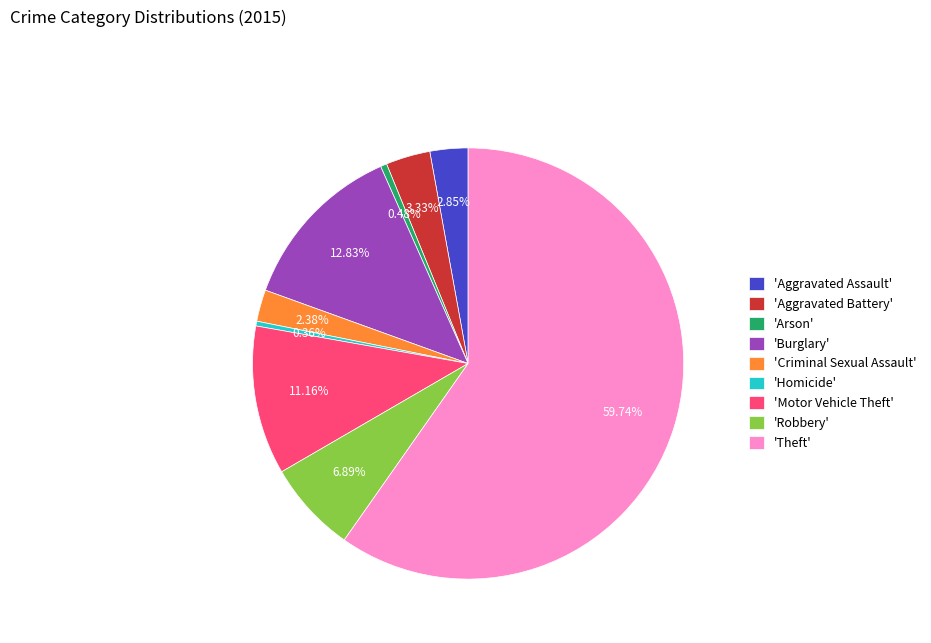

What is the ratio of the value at 'Robbery' to the value at 'Arson'?

14.5